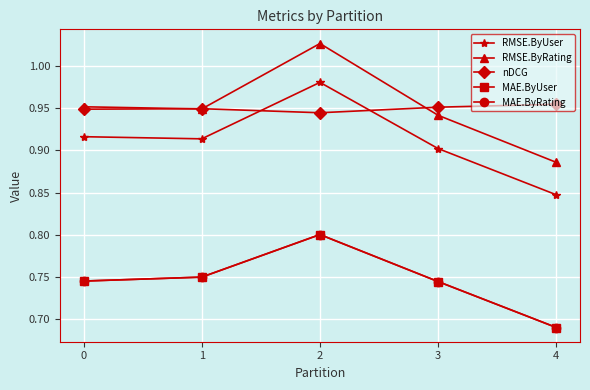

Does the chart have visible grid lines?

Yes